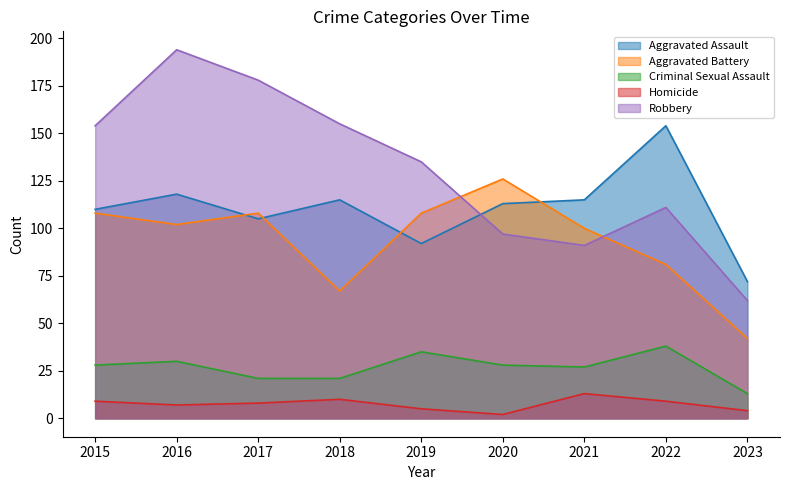

The value of Homicide at 2019 is 5. True or false?

True